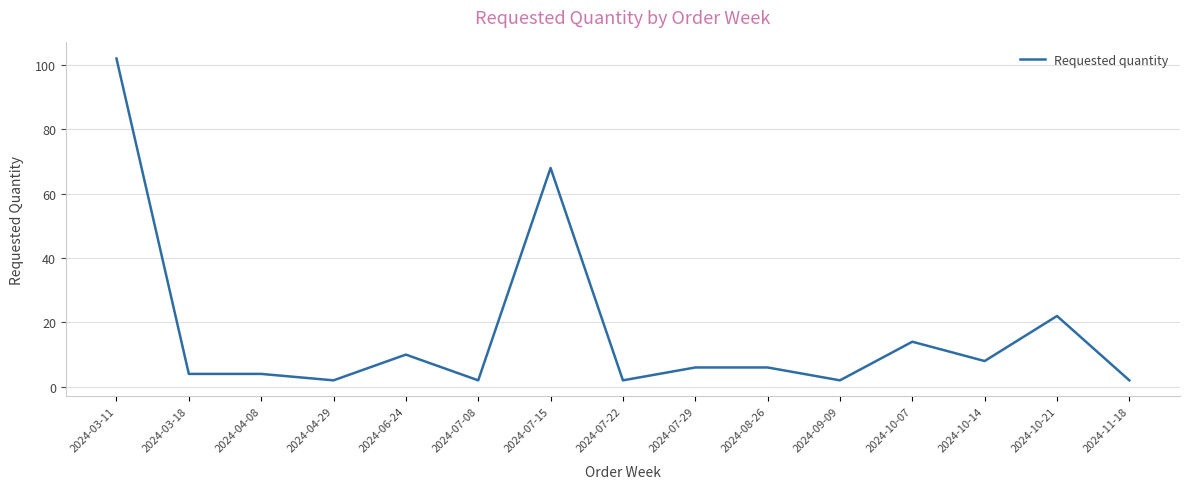

What is the greatest value displayed?

102